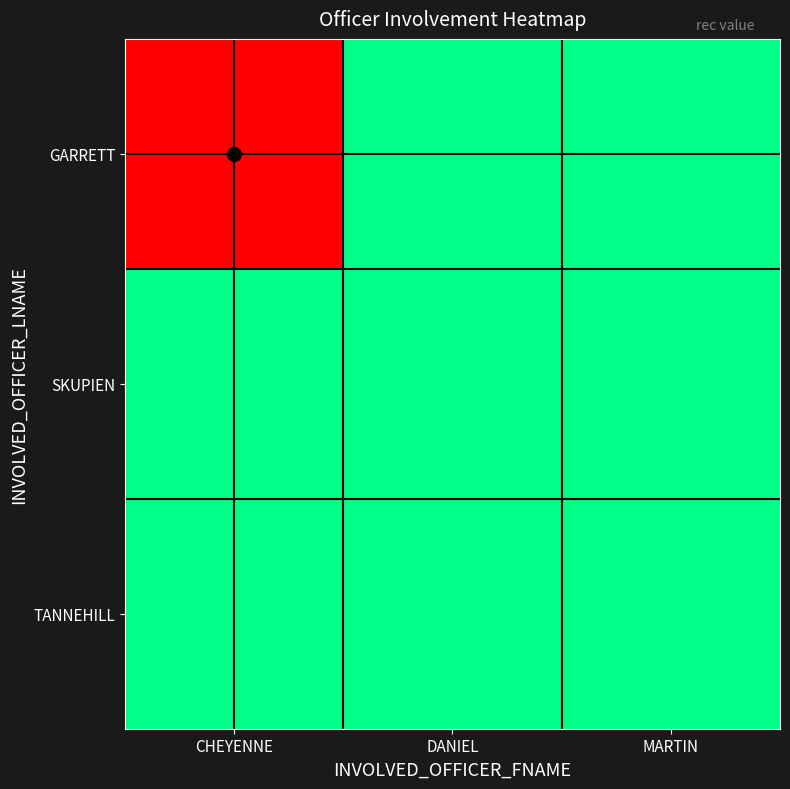

What is the total value across all series at CHEYENNE?

1